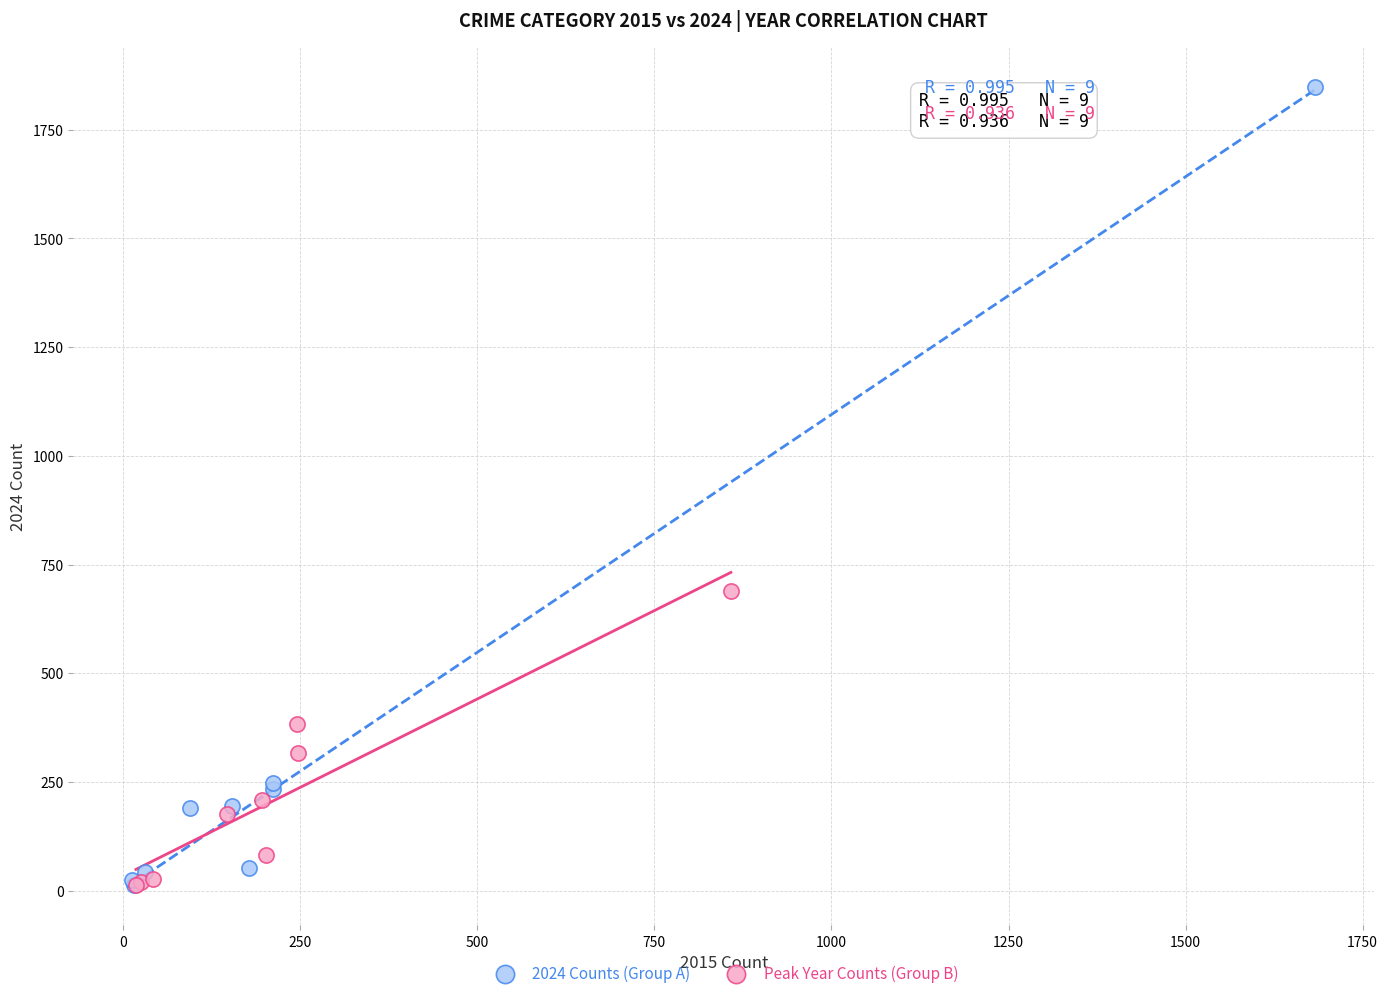

Which series has the largest Y range (max minus min)?

2024 Counts (Group A)